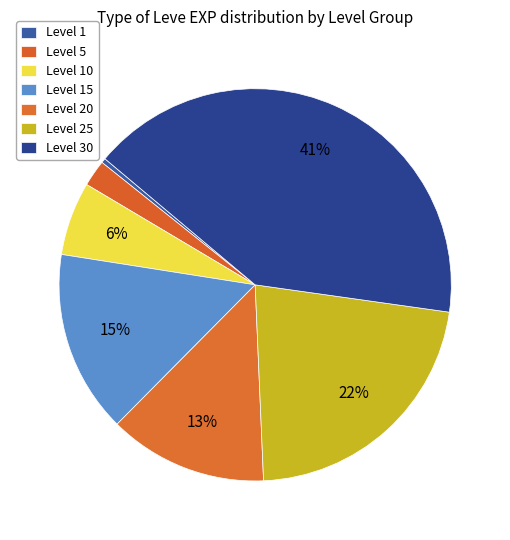

Rank the categories by value from highest to lowest.

Level 30, Level 25, Level 15, Level 20, Level 10, Level 5, Level 1